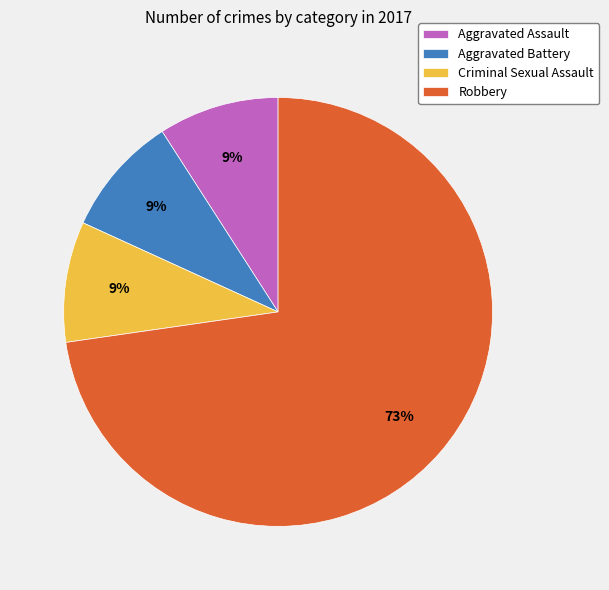

To the nearest percent, what is the combined percentage of Robbery and Criminal Sexual Assault?

82%